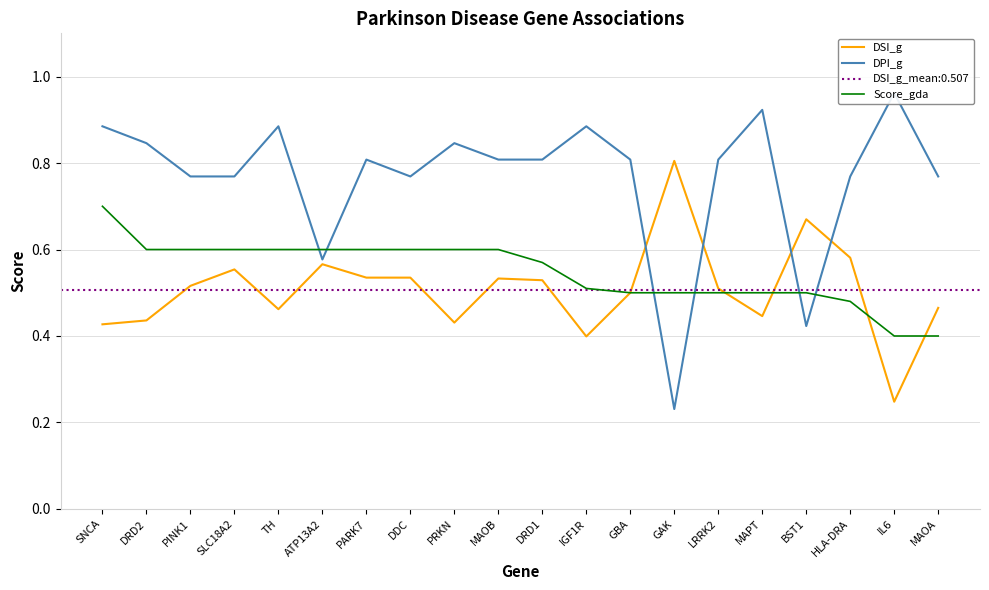

What is the value of the DPI_g point at the 9th from the left?

0.8